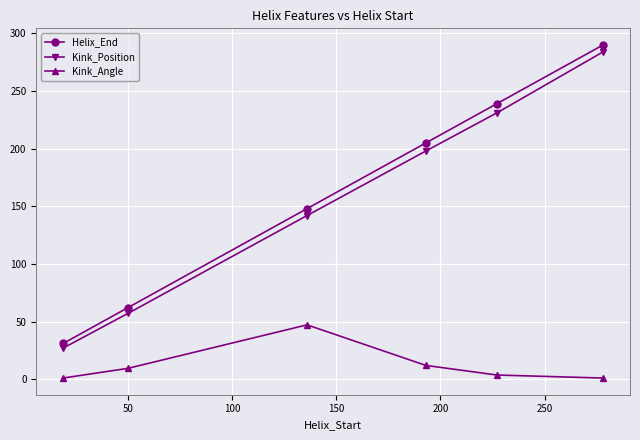

What is the value of the Kink_Position point at the 4th from the left?

198.0